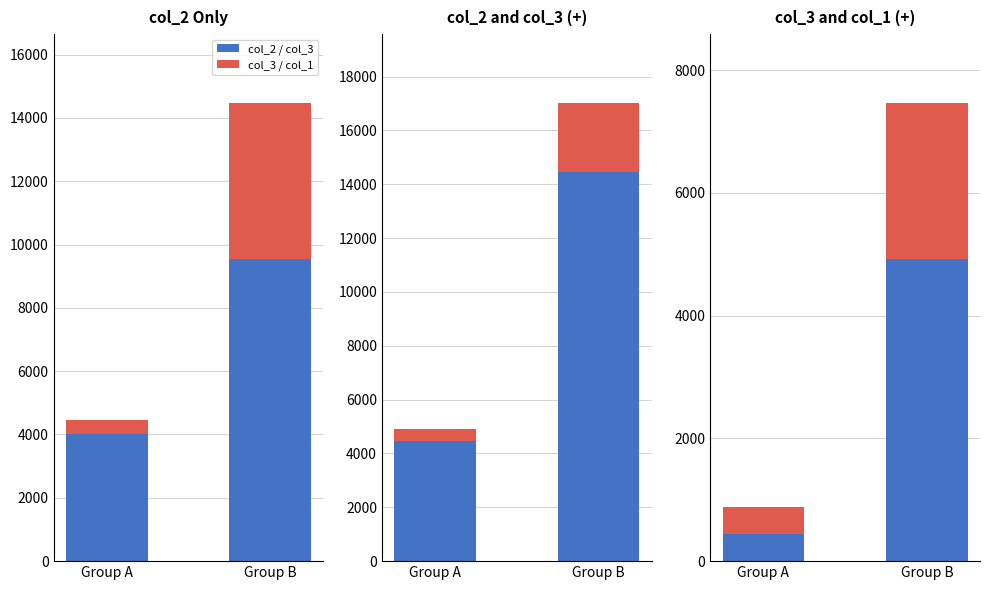

List the labels in order of col_3 / col_1 value, largest first.

Group B, Group A